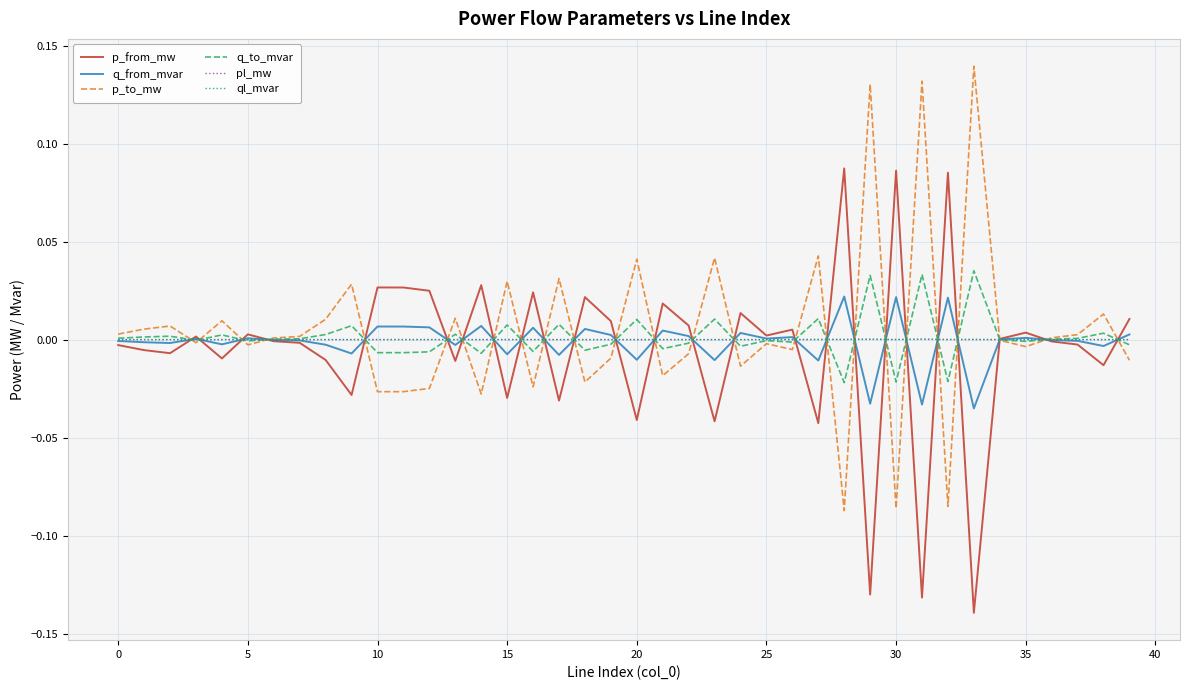

Is this an area chart (filled region under the line)?

No